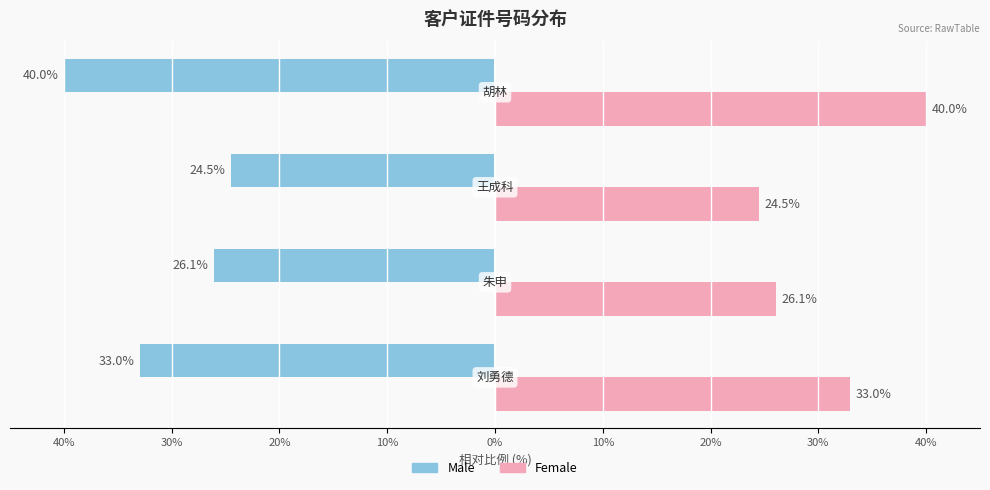

How many groups of bars are there?

4